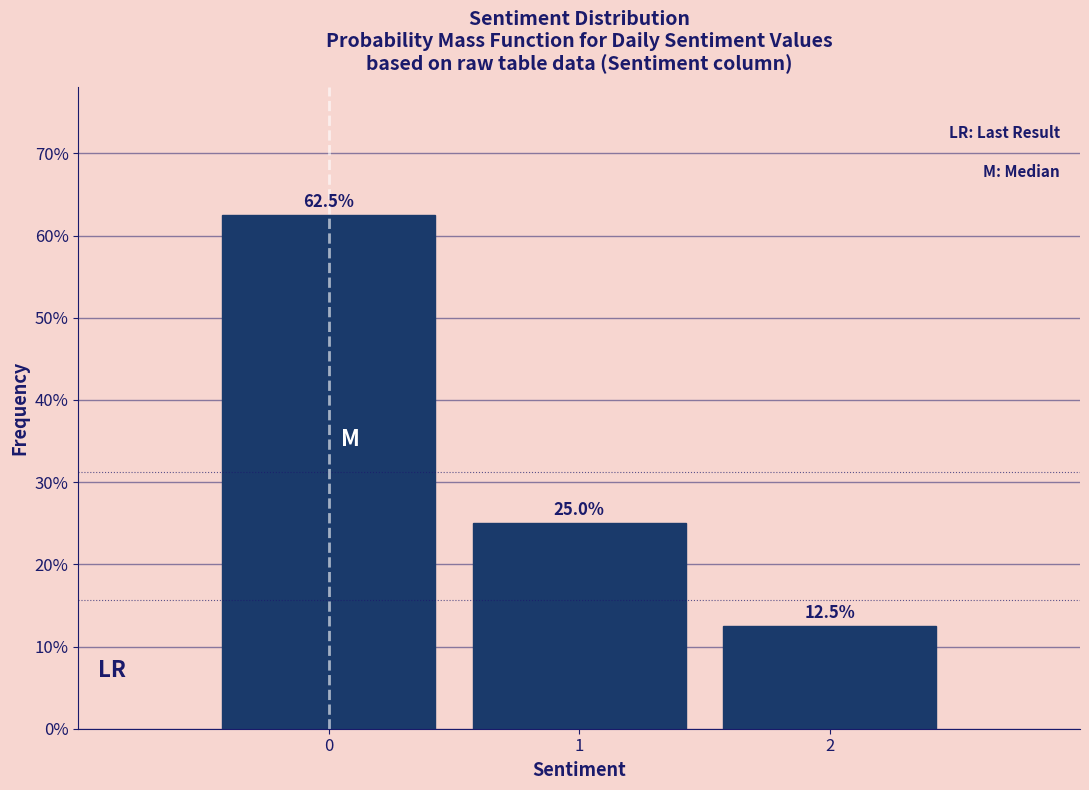

Reading left to right, list every bar in this chart as the range it spans on the x-axis followed by its height.

-0.5 to 0.5: 62.5
0.5 to 1.5: 25.0
1.5 to 2.5: 12.5